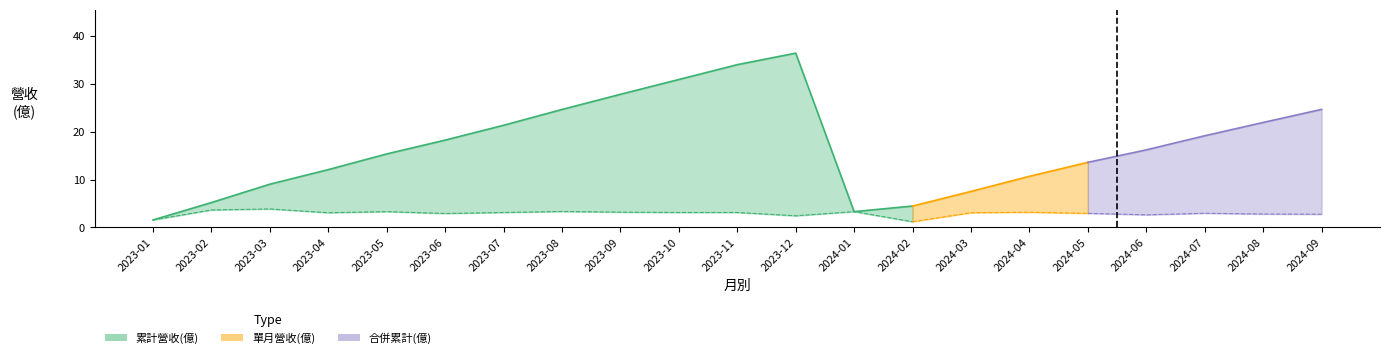

Which has a higher value, 2024-05 or 2023-10?

2023-10